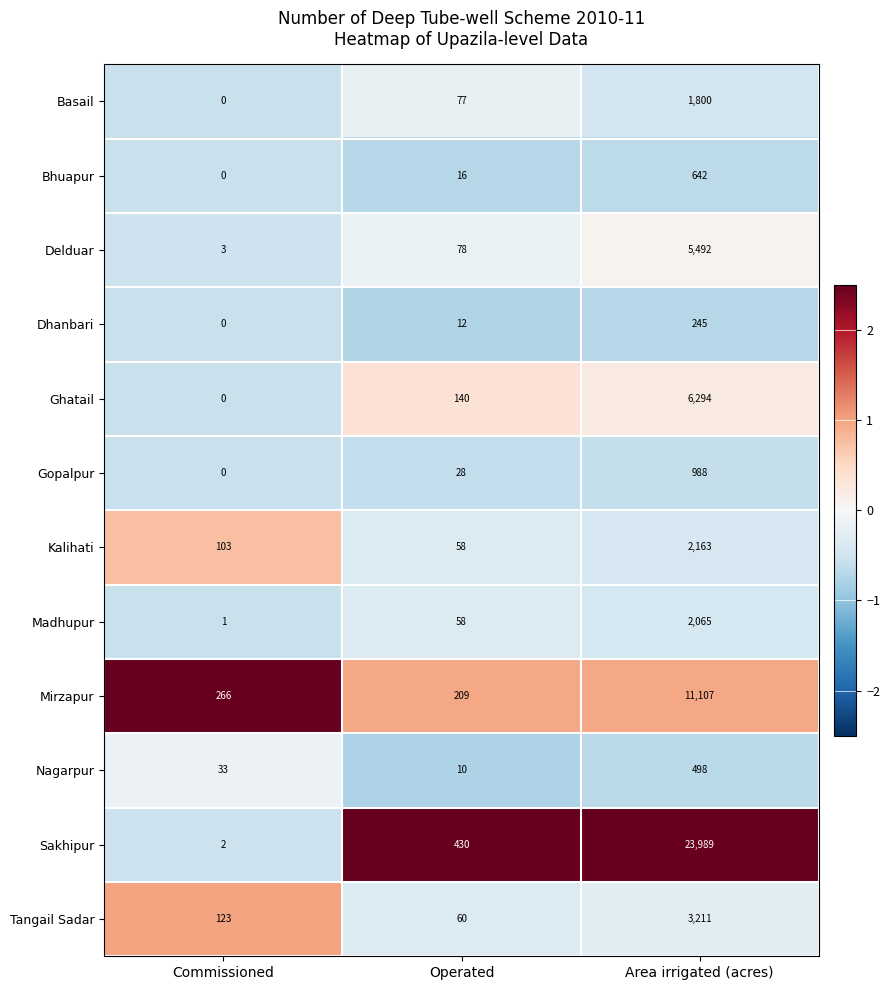

How many distinct data groups are displayed?

12